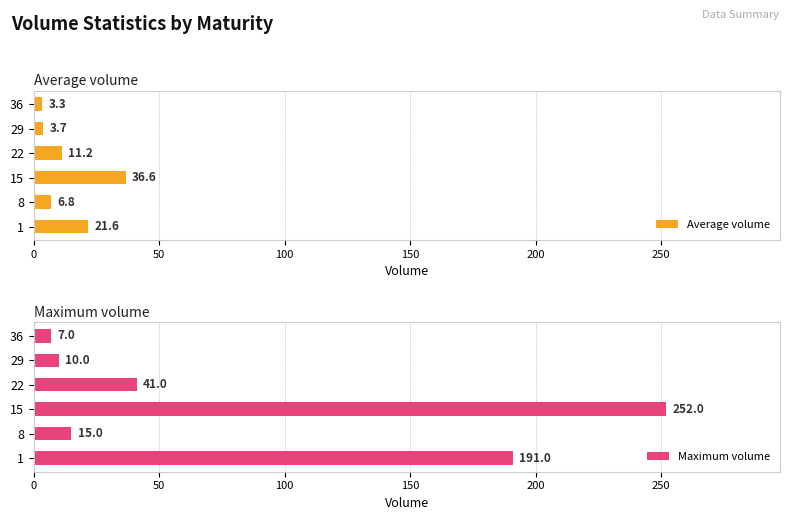

At how many categories does at least one series exceed 184?

2